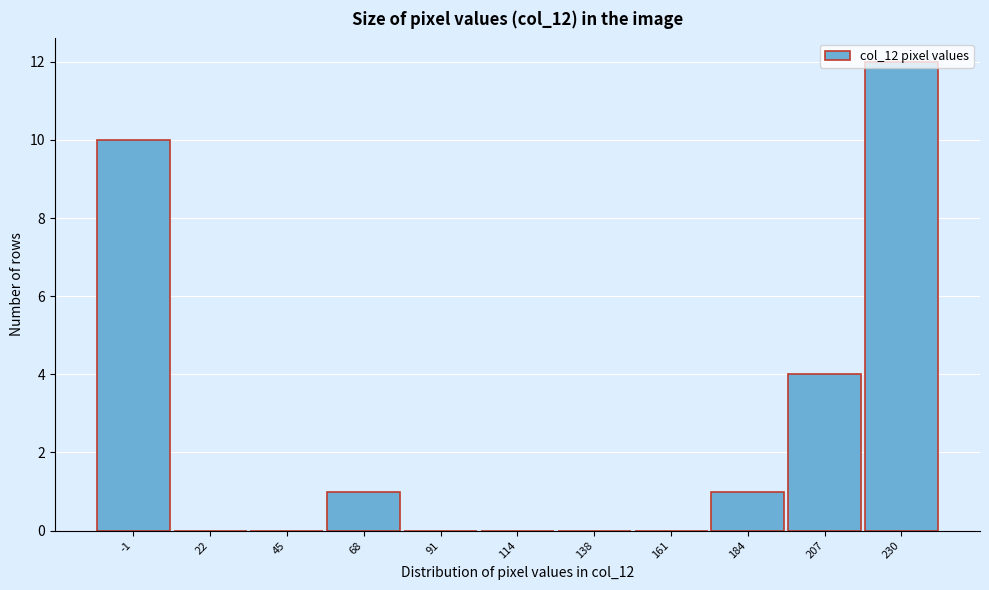

What is the greatest value displayed?

12